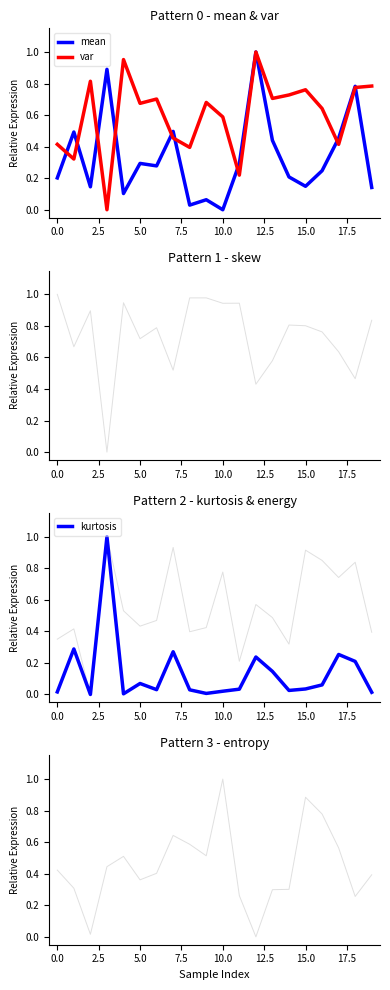

At which label does mean reach its minimum?

10.0